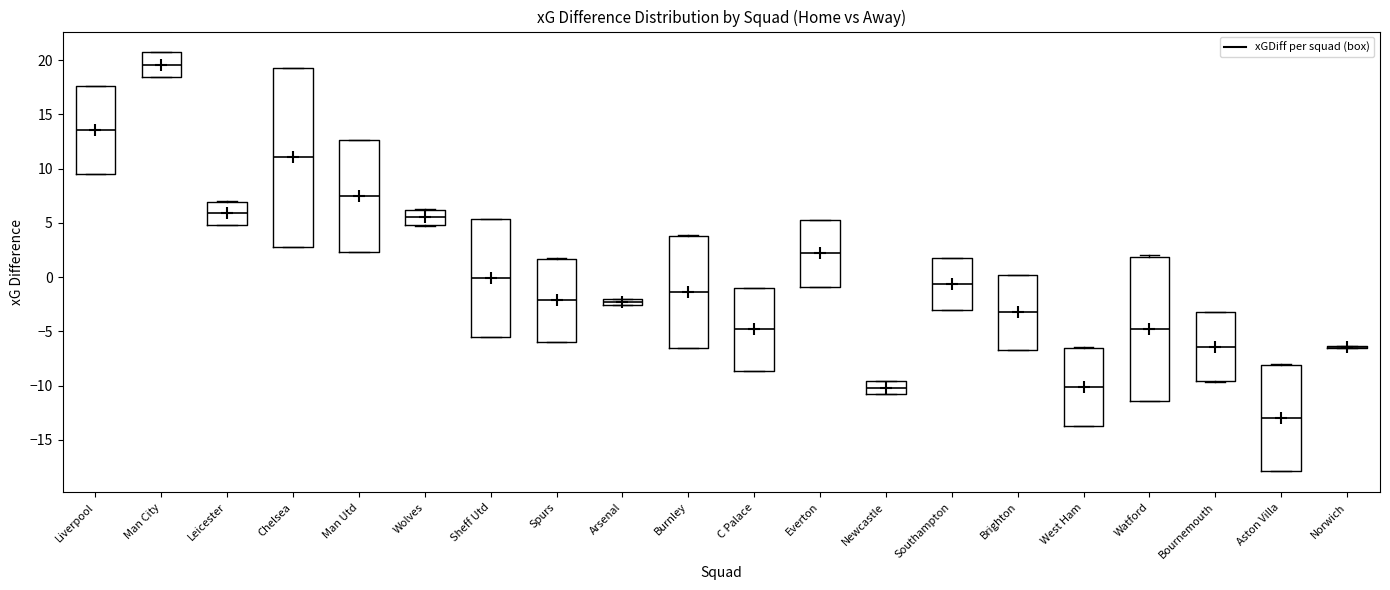

Which box is the tallest, from its lower edge to its upper edge?

Chelsea